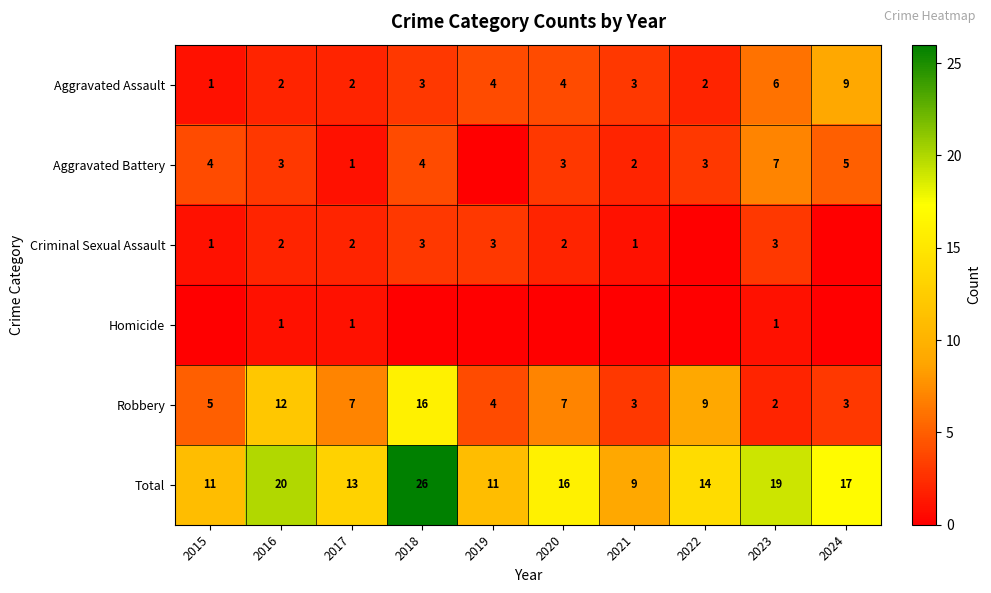

At which label does Total reach its peak?

2018